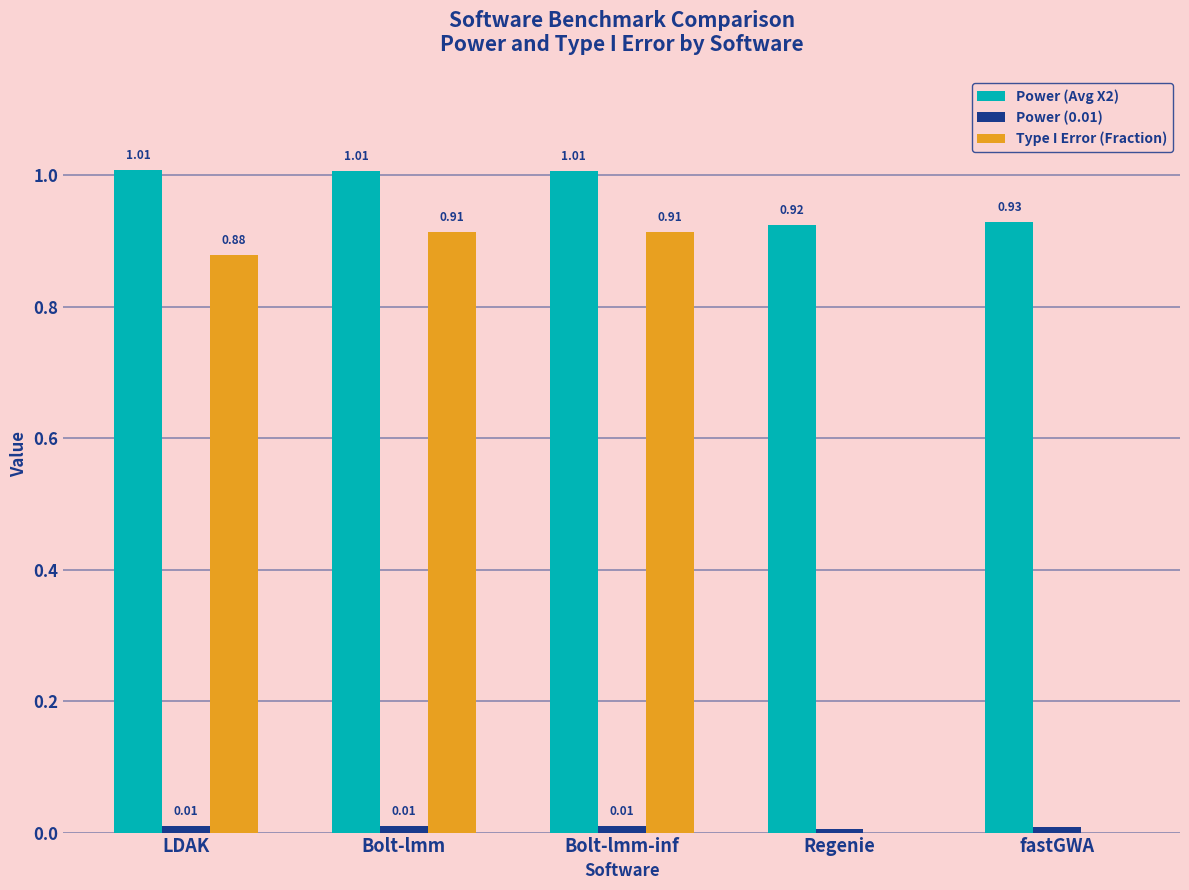

Between LDAK and Regenie, which series saw the biggest shift?

Type I Error (Fraction)